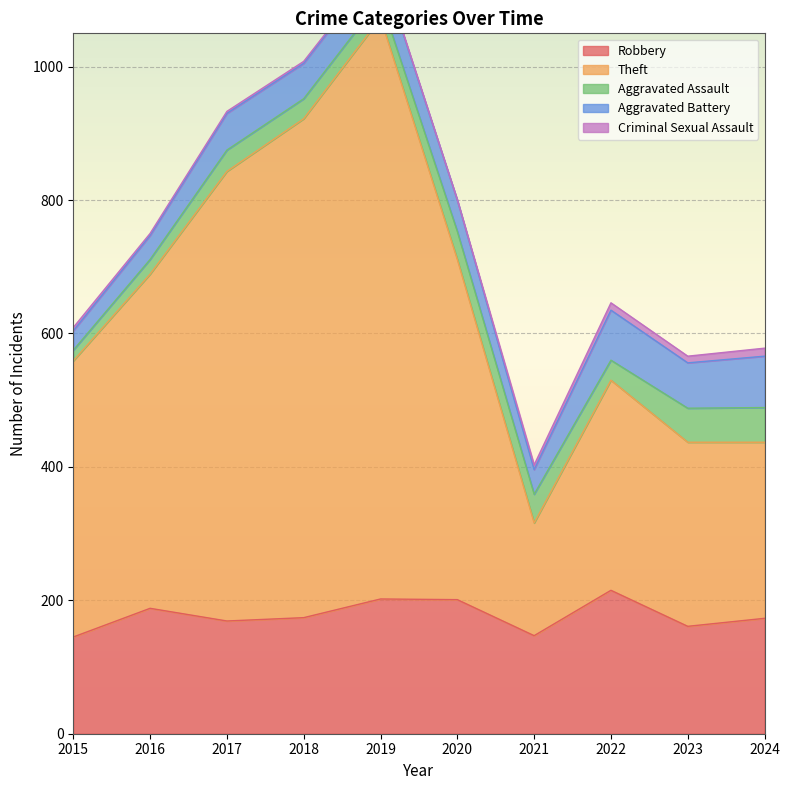

List the series in order of their peak value, lowest first.

Criminal Sexual Assault, Aggravated Assault, Aggravated Battery, Robbery, Theft